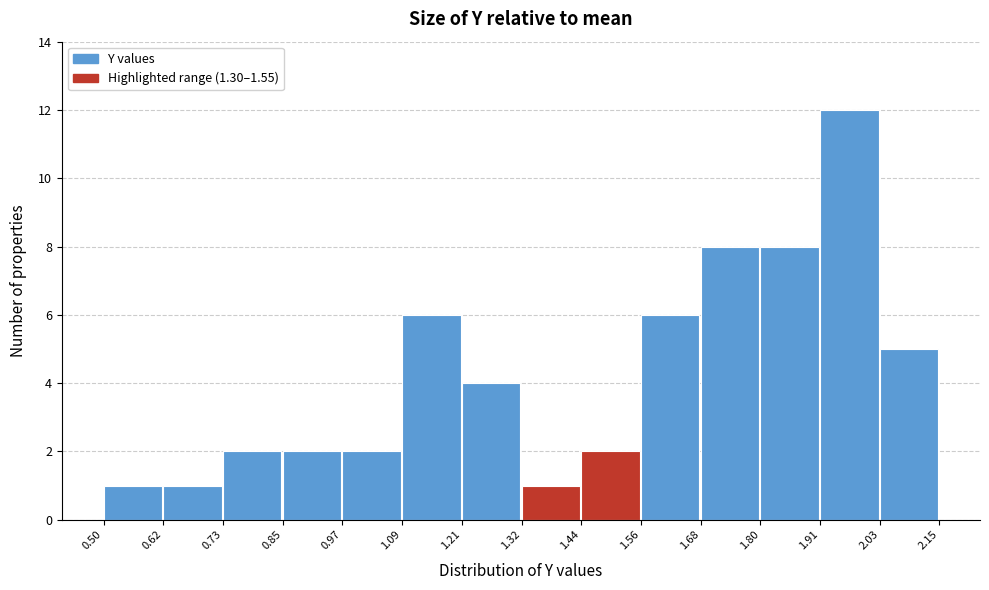

Which range on the x-axis has the tallest bar?

1.91 to 2.03